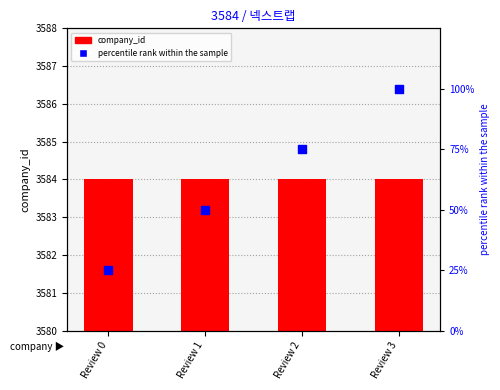

What is the total value across all series at Review 0?

3609